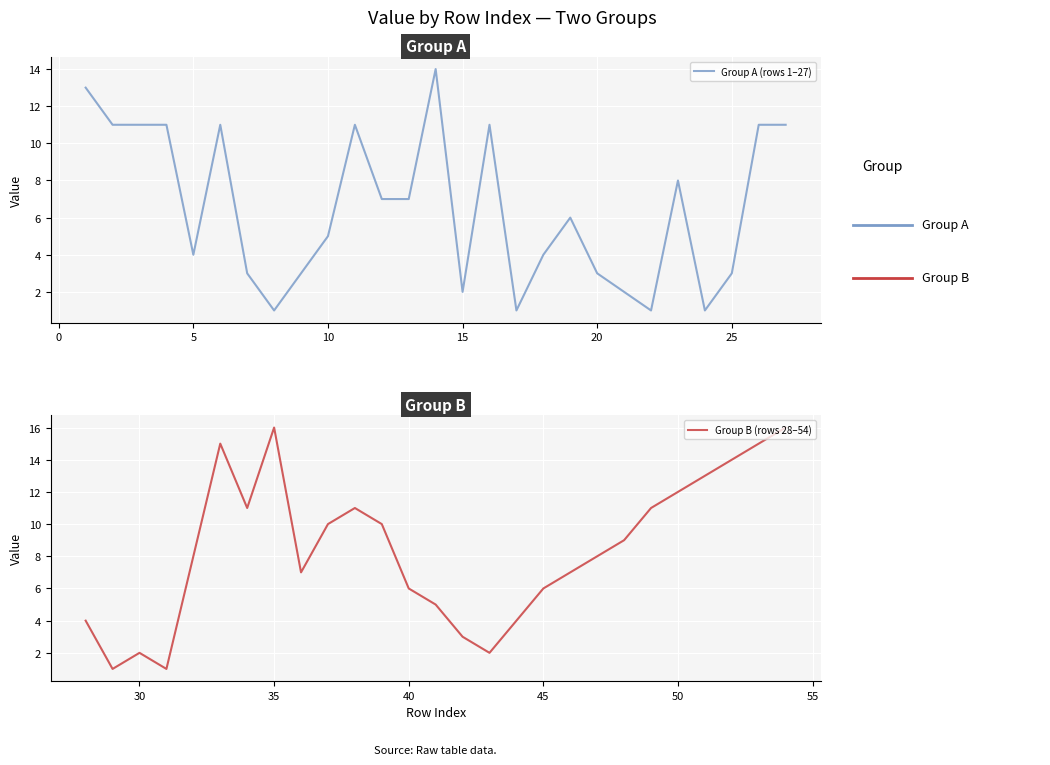

How many interior local peaks does the Group A (rows 1–27) series have?

6